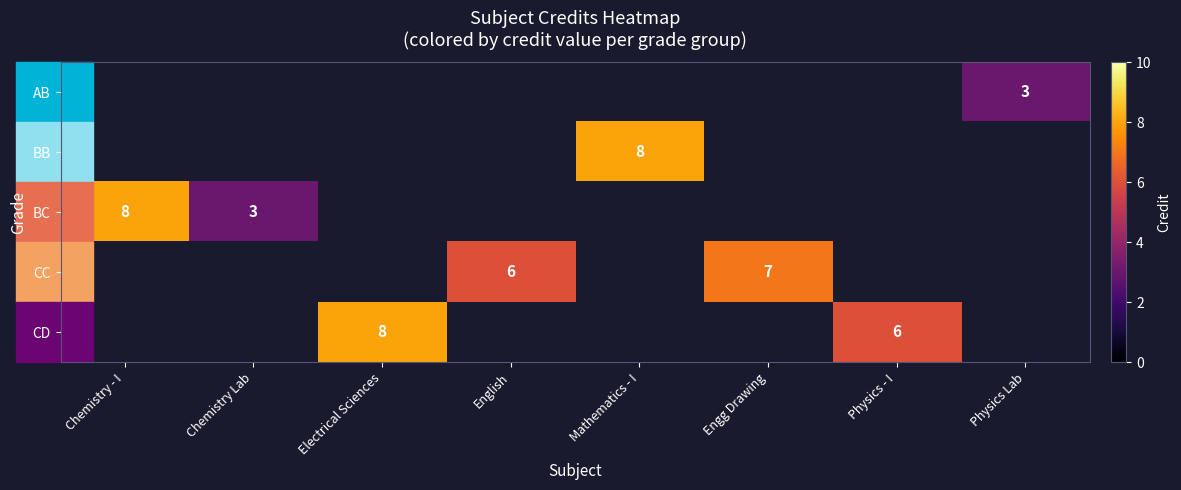

The value of BC at Chemistry - I is 8. True or false?

True